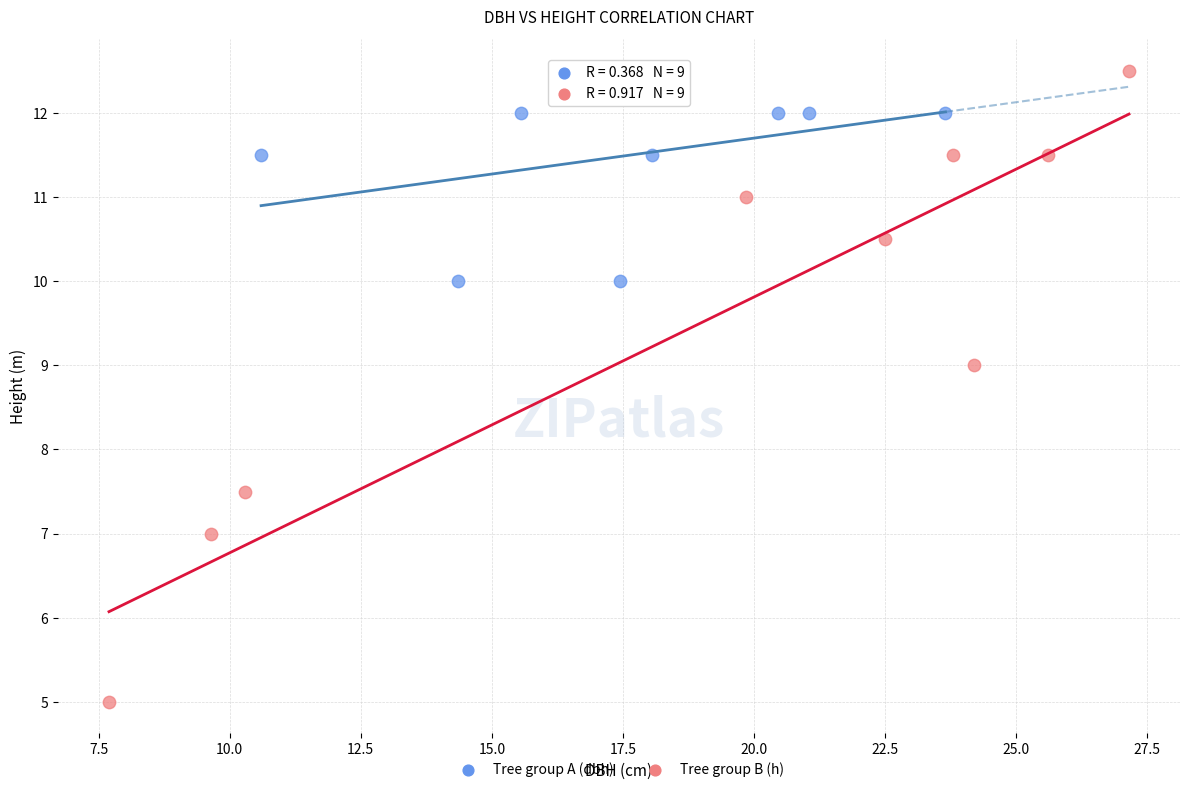

Which series has the widest spread of Y values?

Tree group B (h)